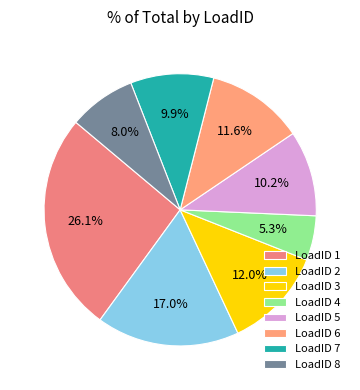

Count the number of slices in the pie.

8